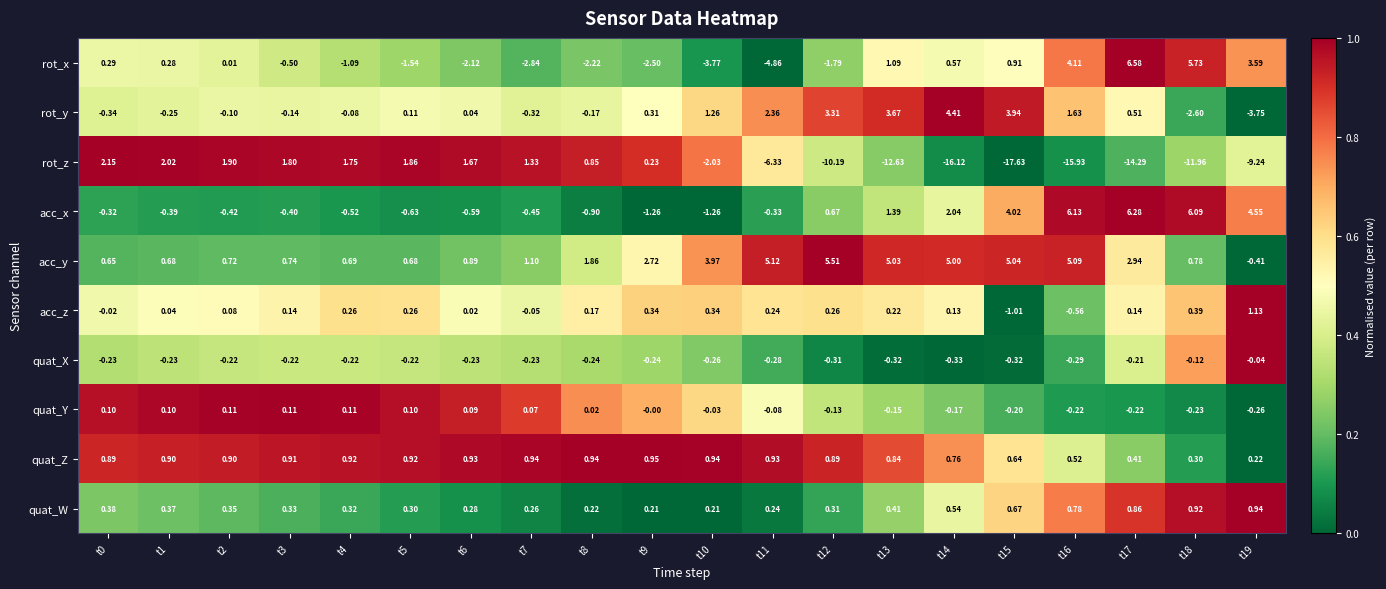

How many categories are shown in the chart?

20